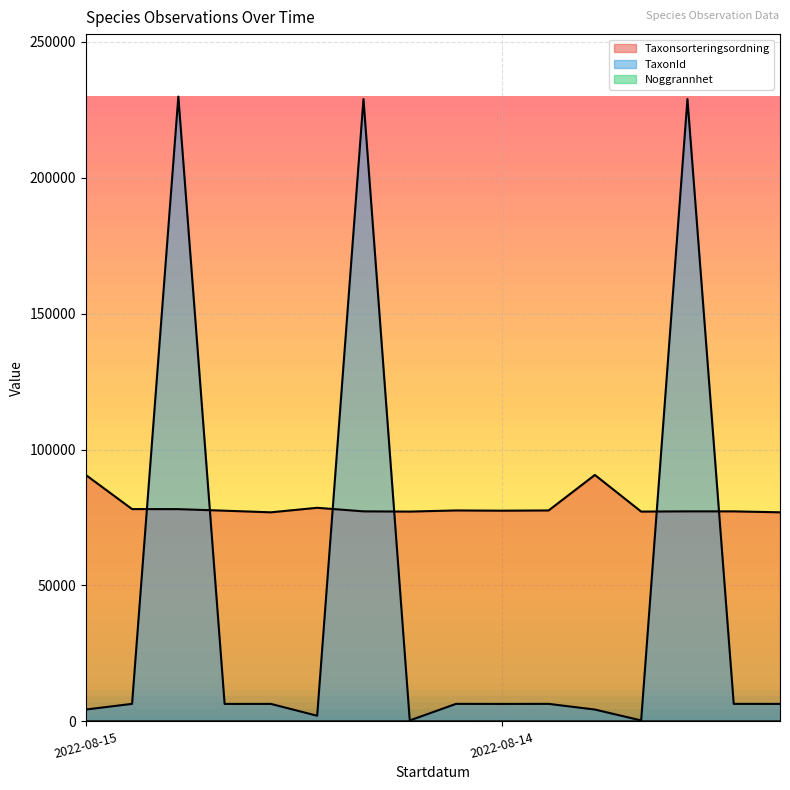

How many lines are shown in the chart?

3